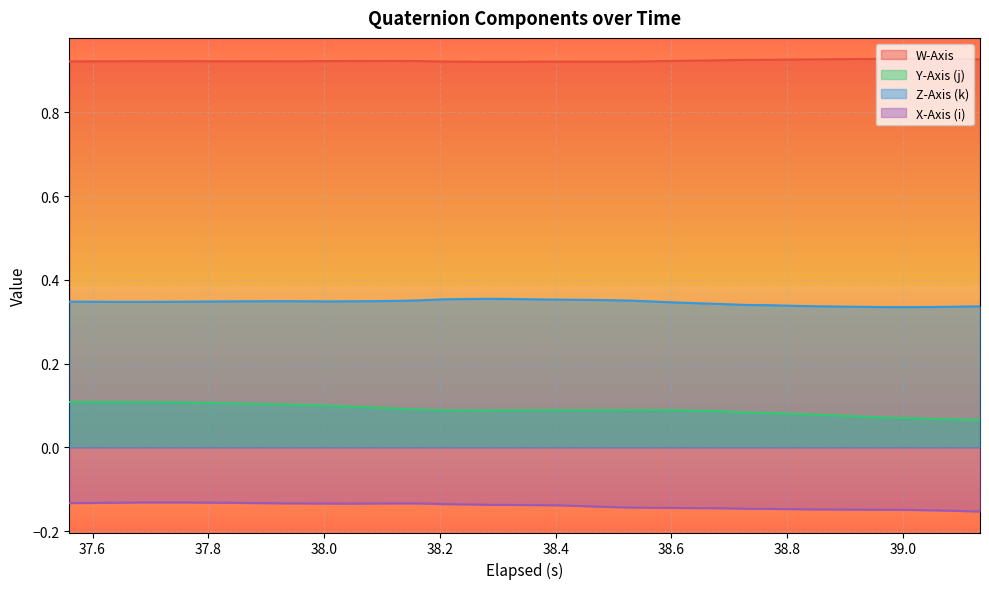

In X-Axis (i), how many points are lower than both neighbors (excluding endpoints)?

1